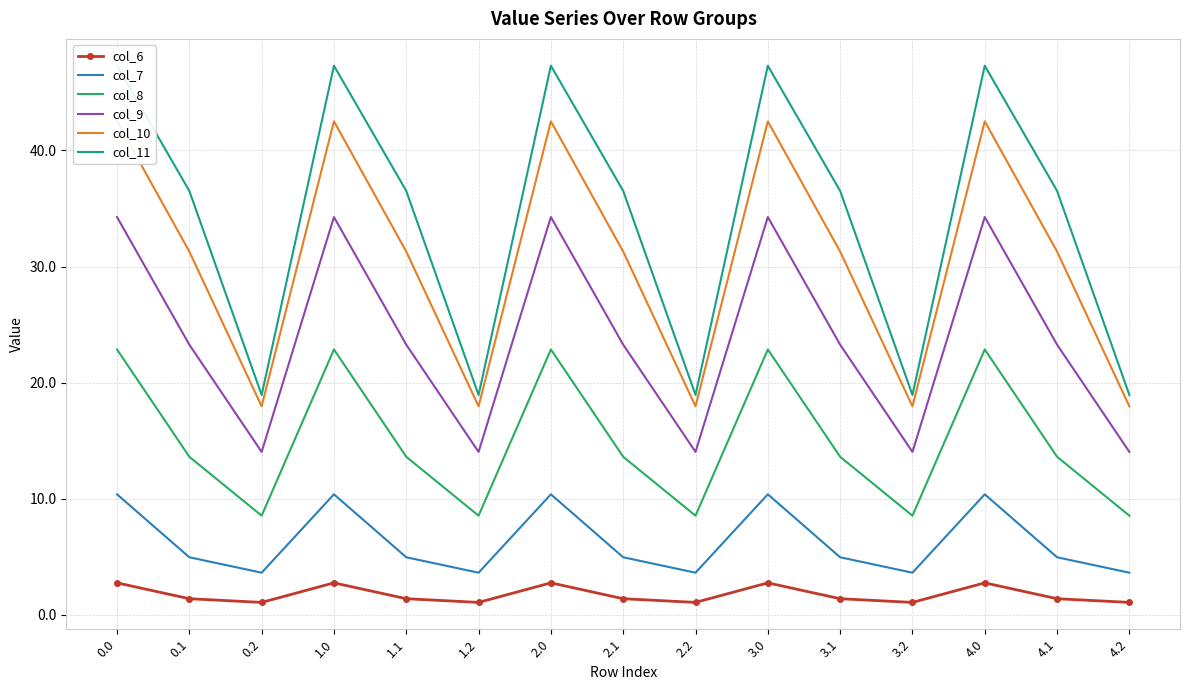

True or false: col_11 and col_7 intersect in this chart.

False